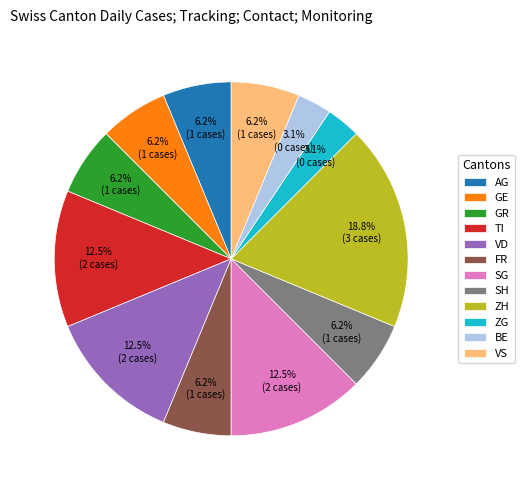

The VD slice represents 2% of the pie. True or false?

False